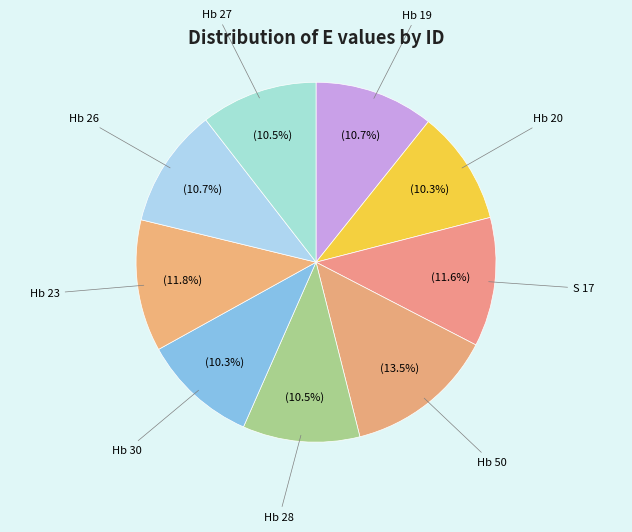

Do Hb 30 and Hb 26 together represent more than half of the pie?

No